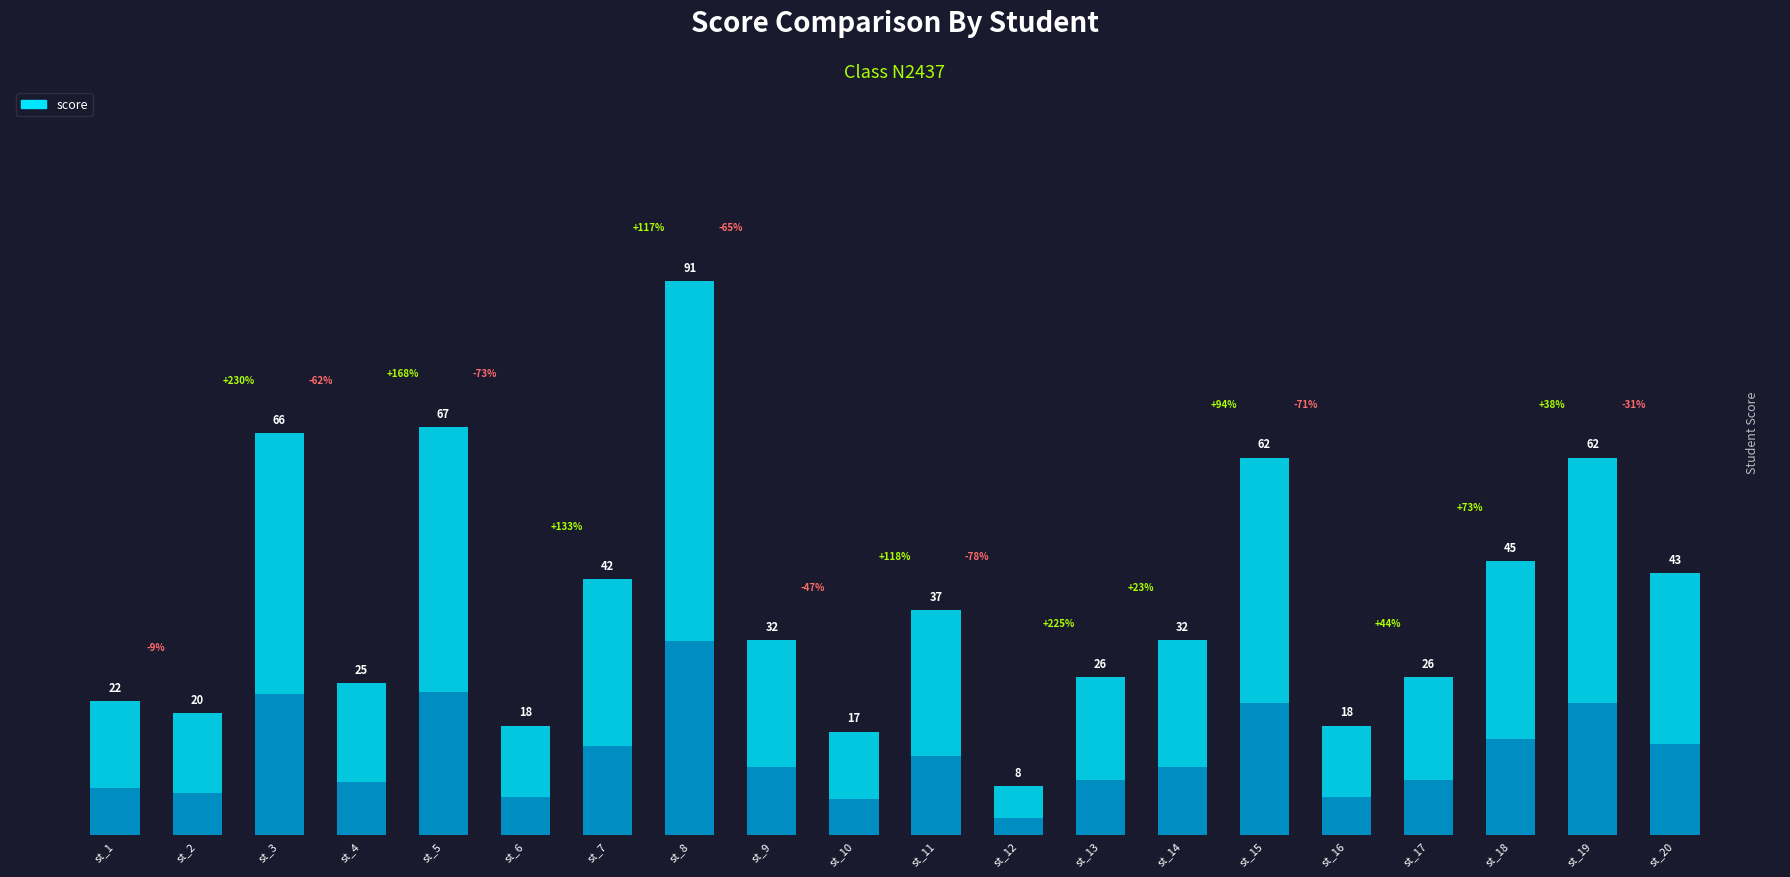

Reading left to right, list all the values displayed in this chart.

st_1=22	st_2=20	st_3=66	st_4=25	st_5=67	st_6=18	st_7=42	st_8=91	st_9=32	st_10=17	st_11=37	st_12=8	st_13=26	st_14=32	st_15=62	st_16=18	st_17=26	st_18=45	st_19=62	st_20=43